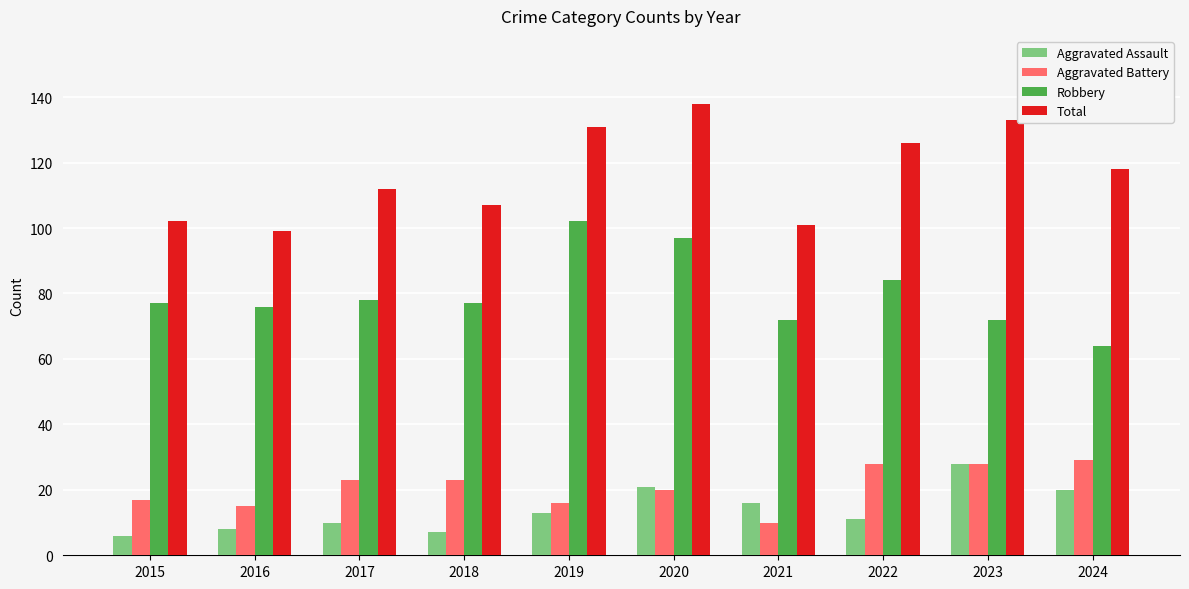

How many bars are there in each group?

4